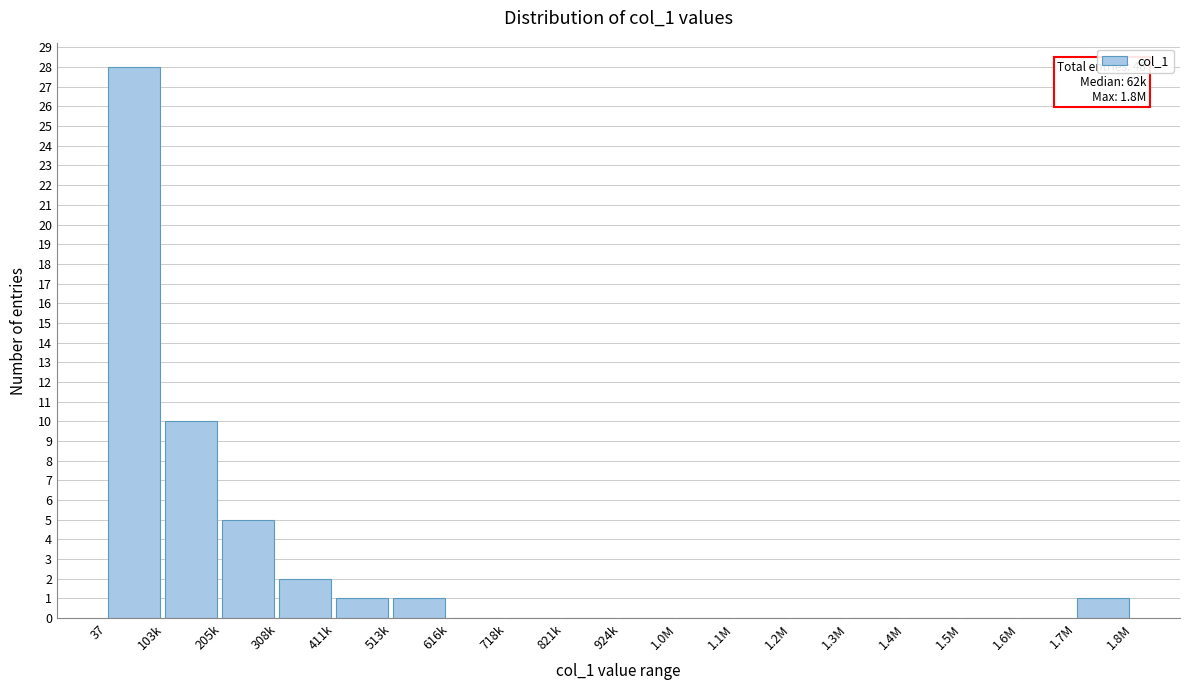

What is the sum of all values?

48